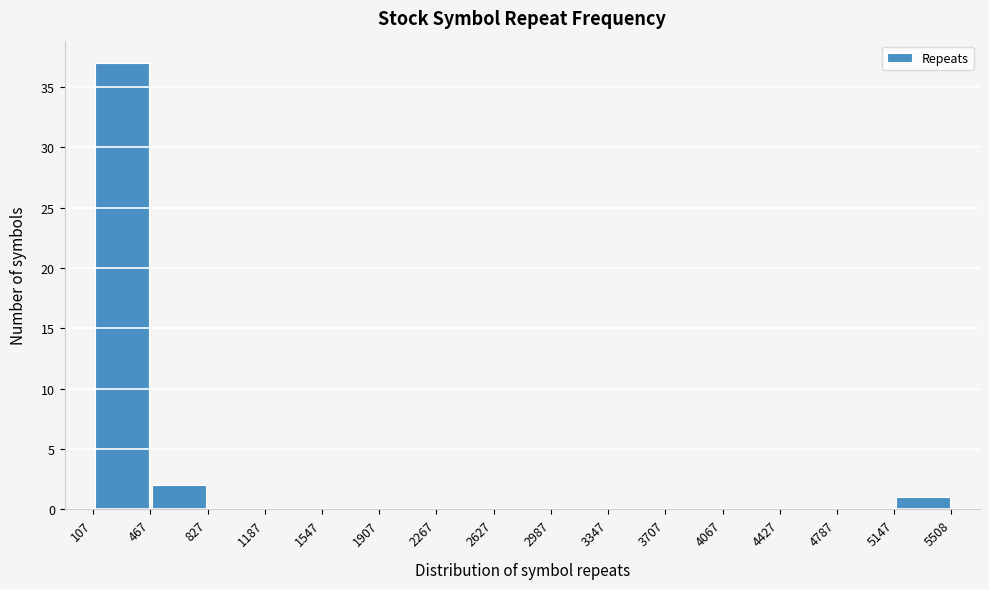

Reading left to right, transcribe this chart: for each bar, give the range it covers on the x-axis and its height. The values are not printed on the chart, so give them approximately, as read against the axis.

107 to 467: 37
467 to 827: 2
827 to 1187: 0
1187 to 1547: 0
1547 to 1907: 0
1907 to 2267: 0
2267 to 2627: 0
2627 to 2987: 0
2987 to 3347: 0
3347 to 3707: 0
3707 to 4067: 0
4067 to 4427: 0
4427 to 4787: 0
4787 to 5147: 0
5147 to 5508: 1